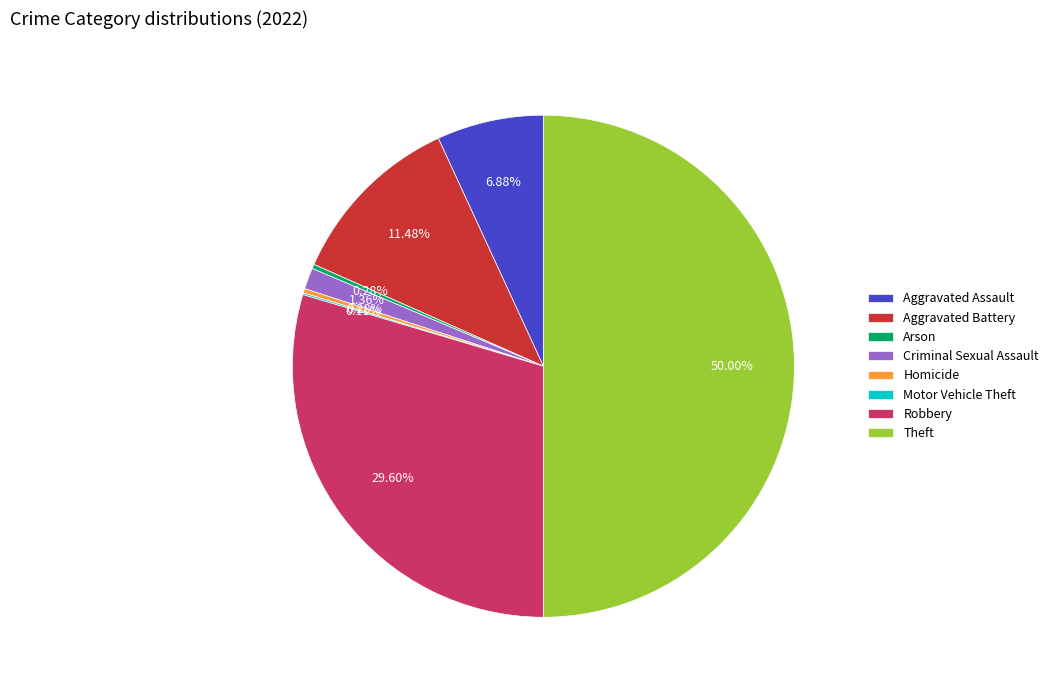

To the nearest percent, what is the difference between the Robbery and Criminal Sexual Assault slice percentages?

28%